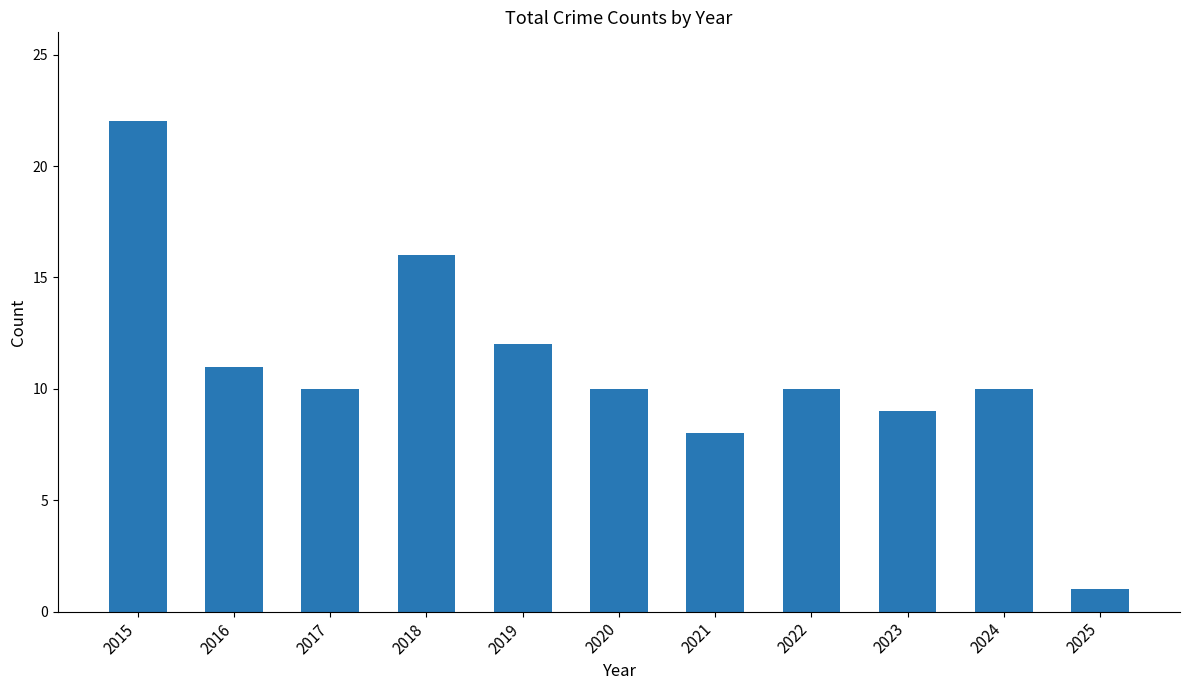

Reading left to right, transcribe all the data shown in this chart.

22	11	10	16	12	10	8	10	9	10	1